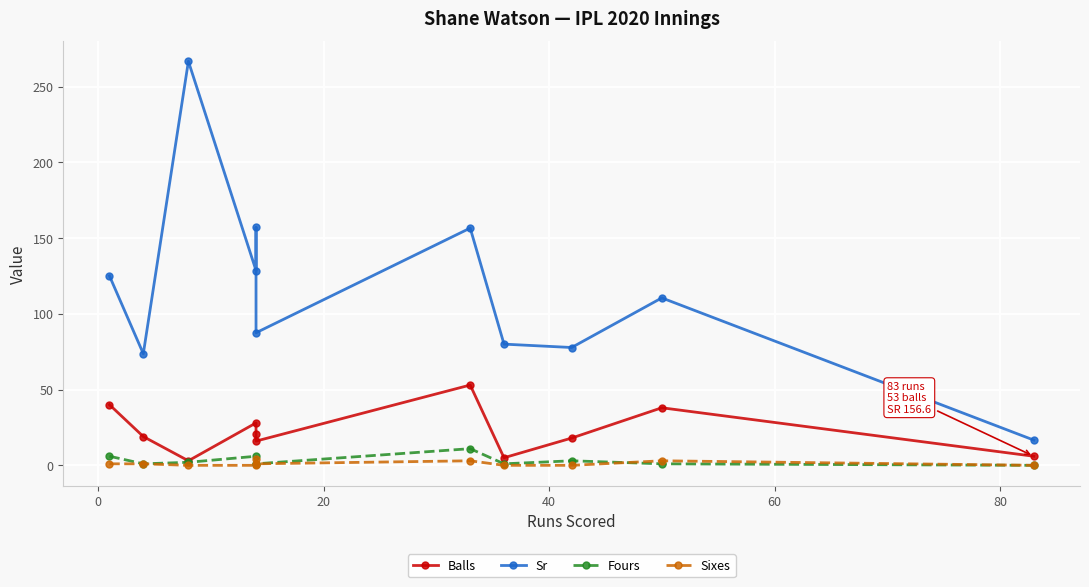

How many values in the Sr series exceed 110?

6